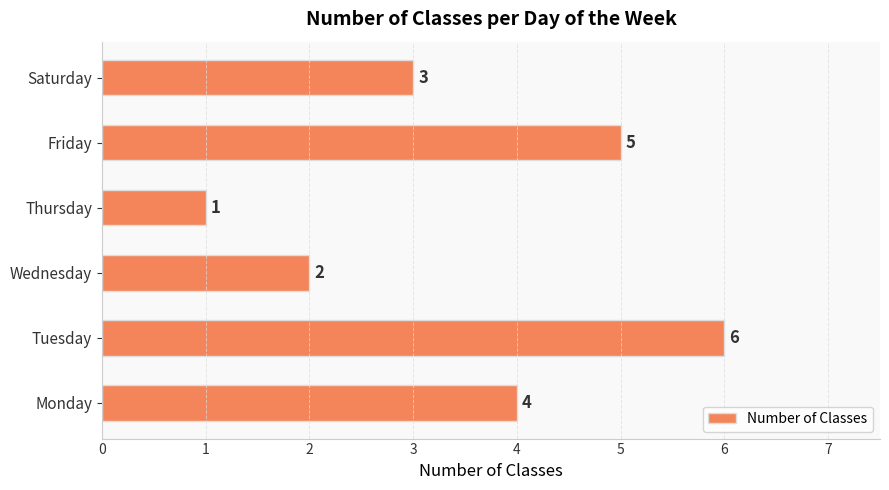

List the labels in order of value, smallest first.

Thursday, Wednesday, Saturday, Monday, Friday, Tuesday